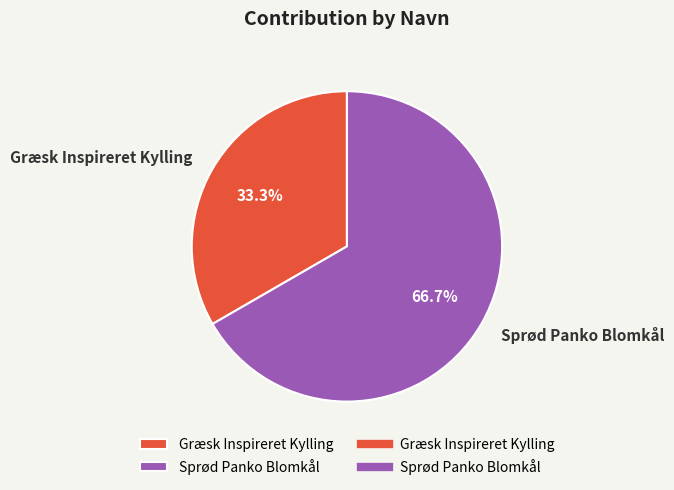

What is the smallest slice in the pie chart?

Græsk Inspireret Kylling